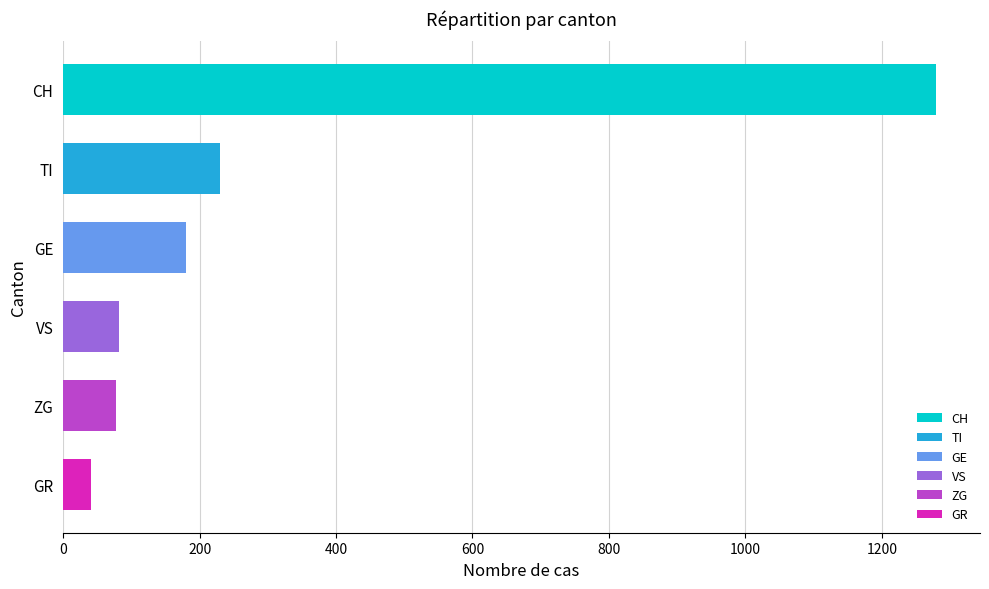

At 2020-04-06, list the series in order from smallest to largest.

GR, ZG, VS, GE, TI, CH